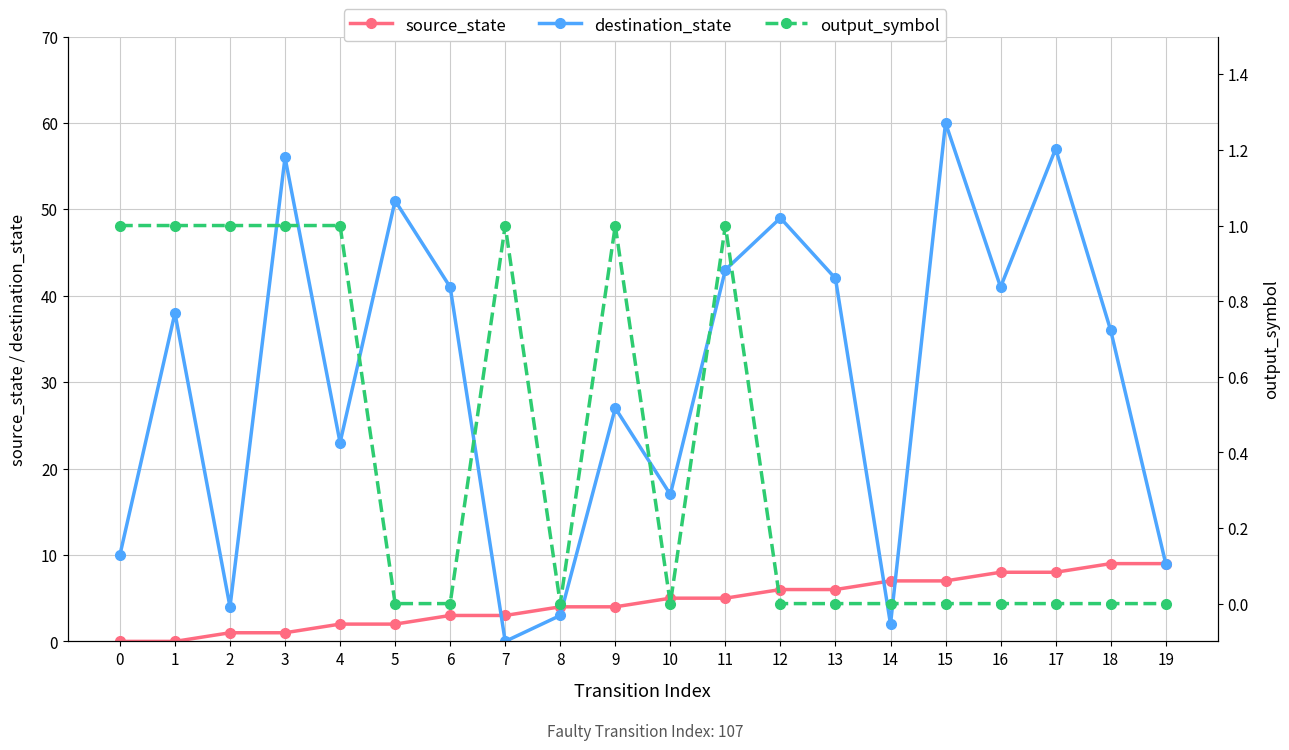

Which series changed the most between 4 and 9?

destination_state